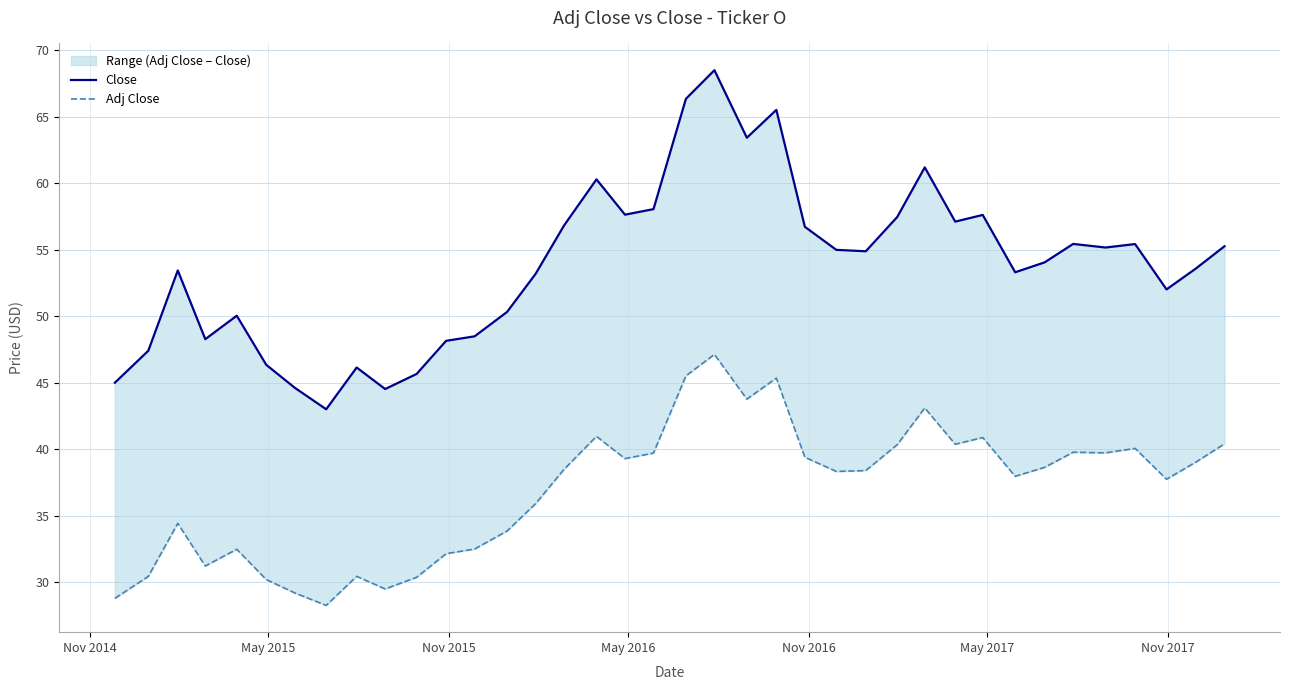

Rank the series at May 2016 from highest to lowest value.

Close, Adj Close